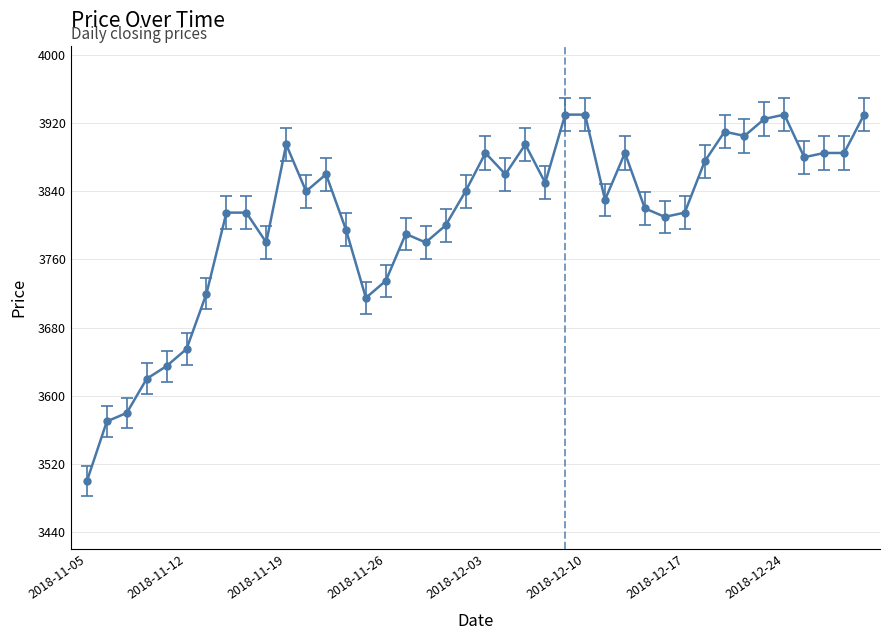

Reading left to right, what are all the values shown in this chart?

3500	3570	3580	3620	3635	3655	3720	3815	3815	3780	3895	3840	3860	3795	3715	3735	3790	3780	3800	3840	3885	3860	3895	3850	3930	3930	3830	3885	3820	3810	3815	3875	3910	3905	3925	3930	3880	3885	3885	3930